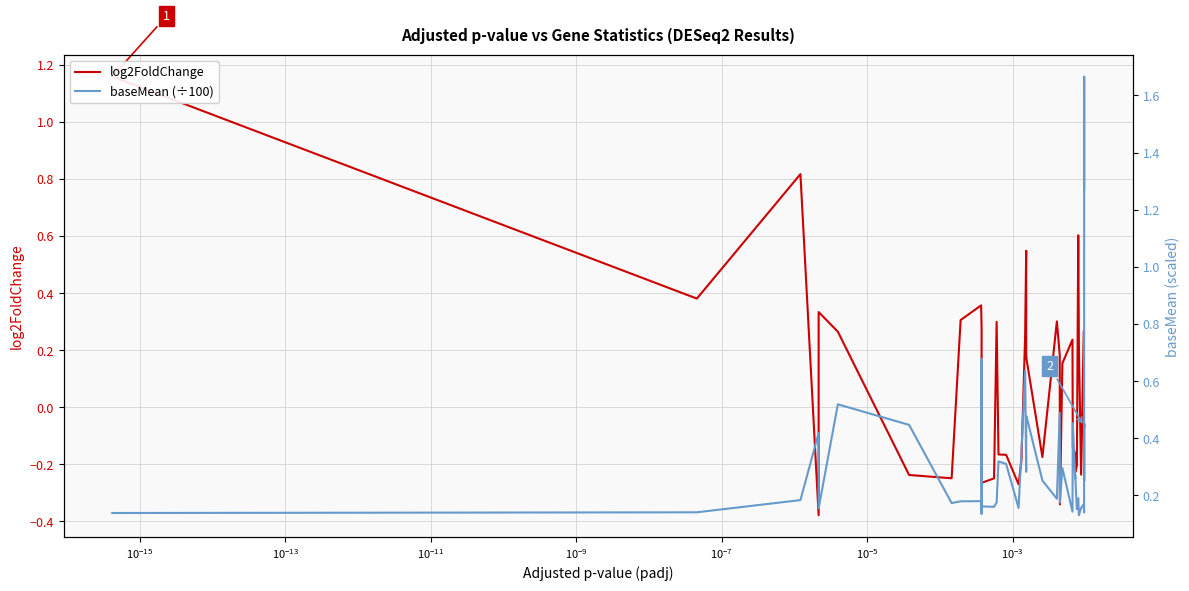

Rank the series by their average value, from highest to lowest.

baseMean (÷100), log2FoldChange